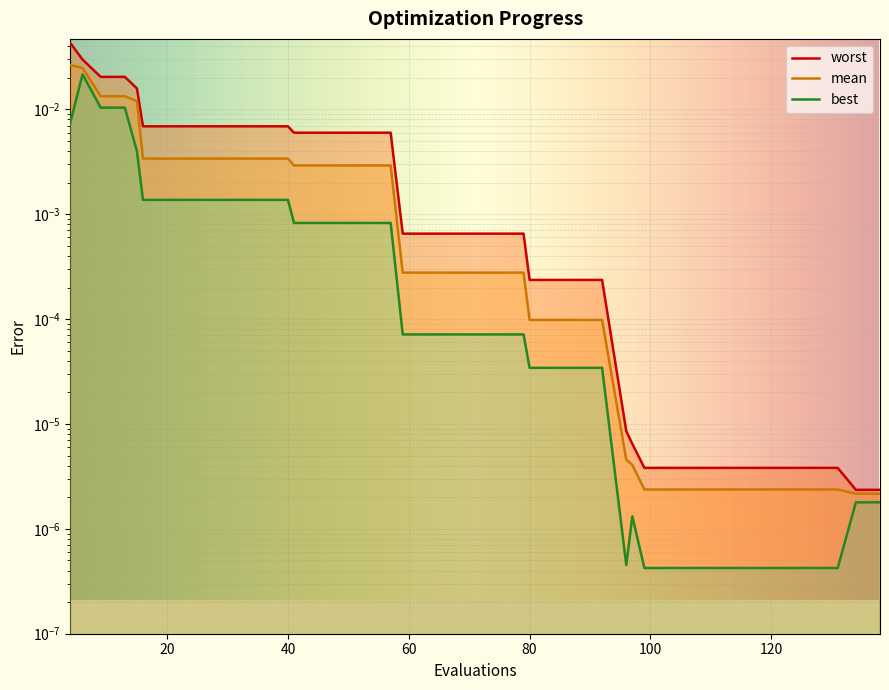

Is the value of best at 57 greater than the value of worst at 67?

Yes